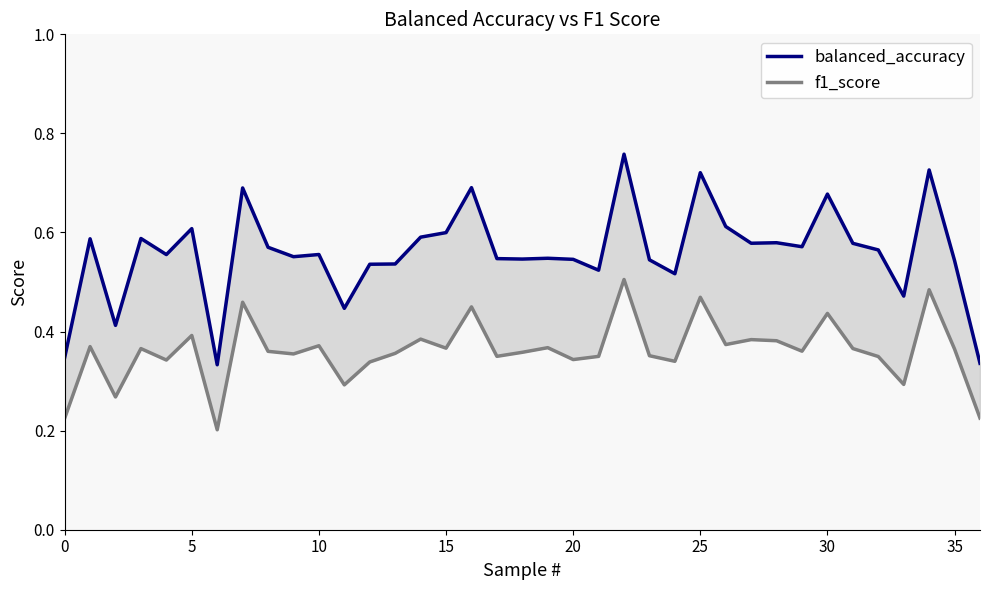

What is the greatest value displayed?

0.8